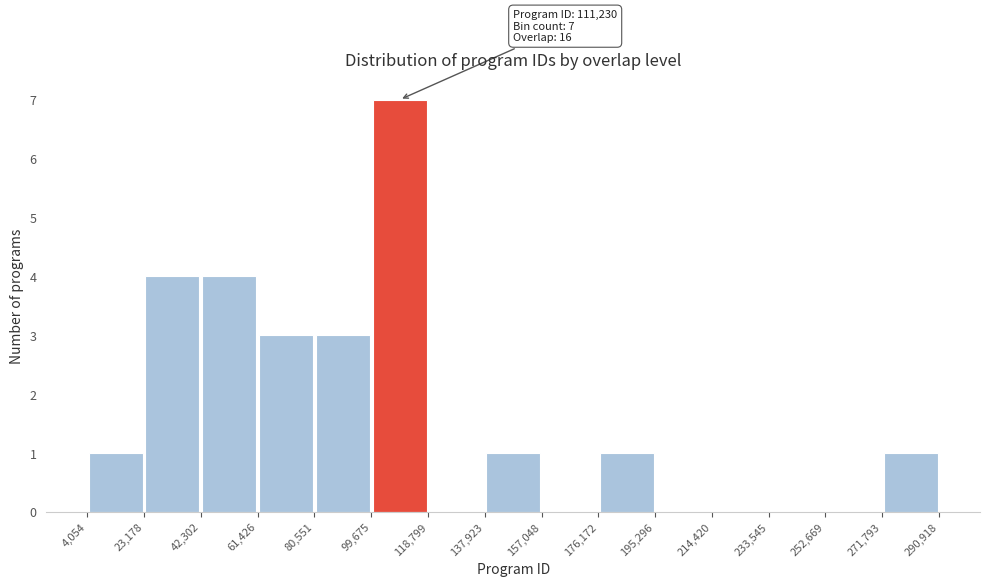

Which range on the x-axis has the tallest bar?

99,675 to 118,799